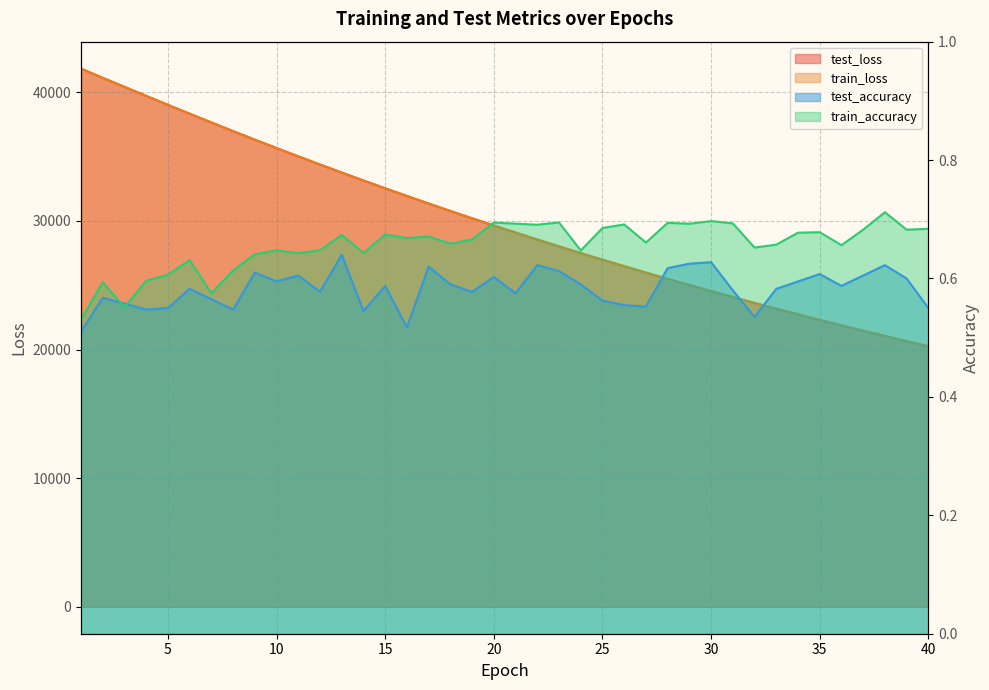

How many series are shown in this chart?

4